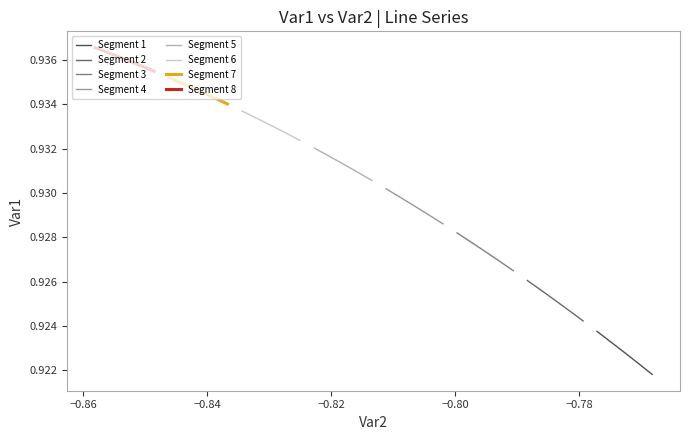

Reading right to left, extract all data points from this chart.

0.9	0.9	0.9	0.9	0.9	0.9	0.9	0.9	0.9	0.9	0.9	0.9	0.9	0.9	0.9	0.9	0.9	0.9	0.9	0.9	0.9	0.9	0.9	0.9	0.9	0.9	0.9	0.9	0.9	0.9	0.9	0.9	0.9	0.9	0.9	0.9	0.9	0.9	0.9	0.9